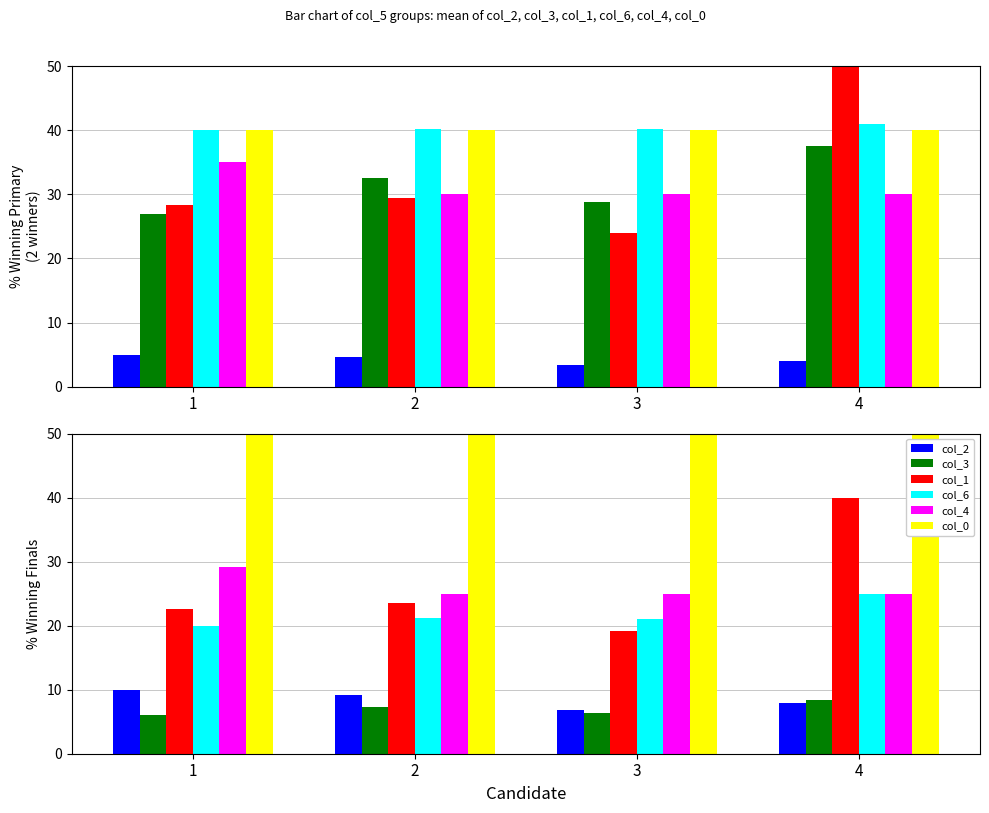

Reading left to right, extract all data points from this chart.

col_2: 1=10.0	2=9.1	3=6.8	4=8.0
col_3: 1=6.0	2=7.2	3=6.4	4=8.3
col_1: 1=22.7	2=23.6	3=19.2	4=40.0
col_6: 1=20.0	2=21.2	3=21.0	4=25.0
col_4: 1=29.2	2=25.0	3=25.0	4=25.0
col_0: 1=62.0	2=62.0	3=62.0	4=62.0